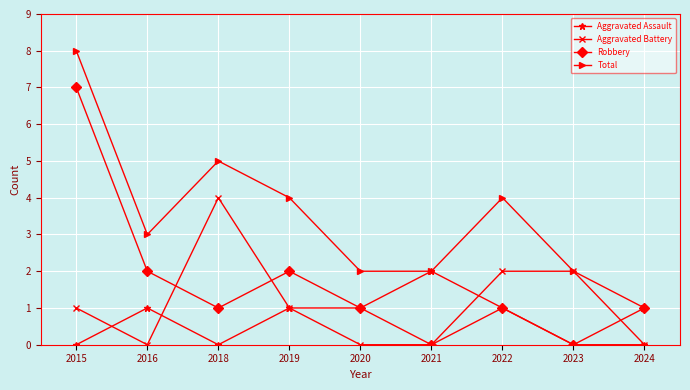

What is the maximum value for Aggravated Battery?

4